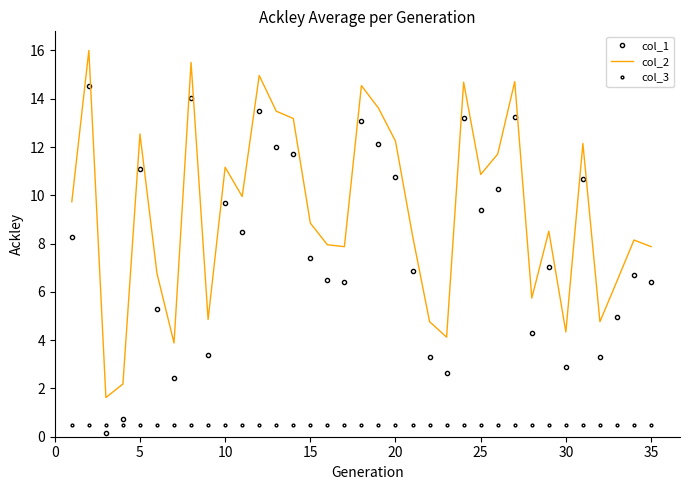

At how many categories does at least one series exceed 10?

15